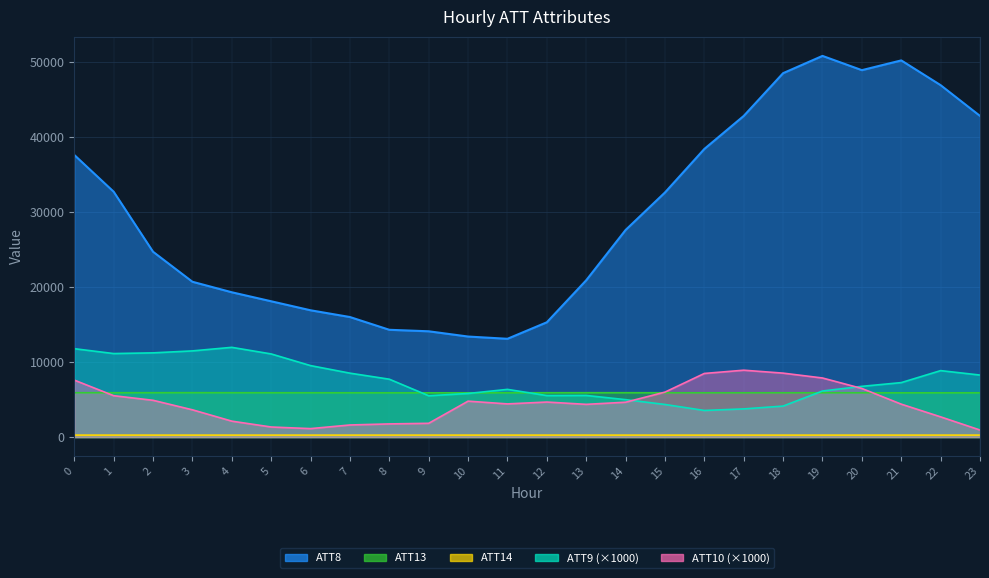

What is the total value across all series at 18?

67328.8